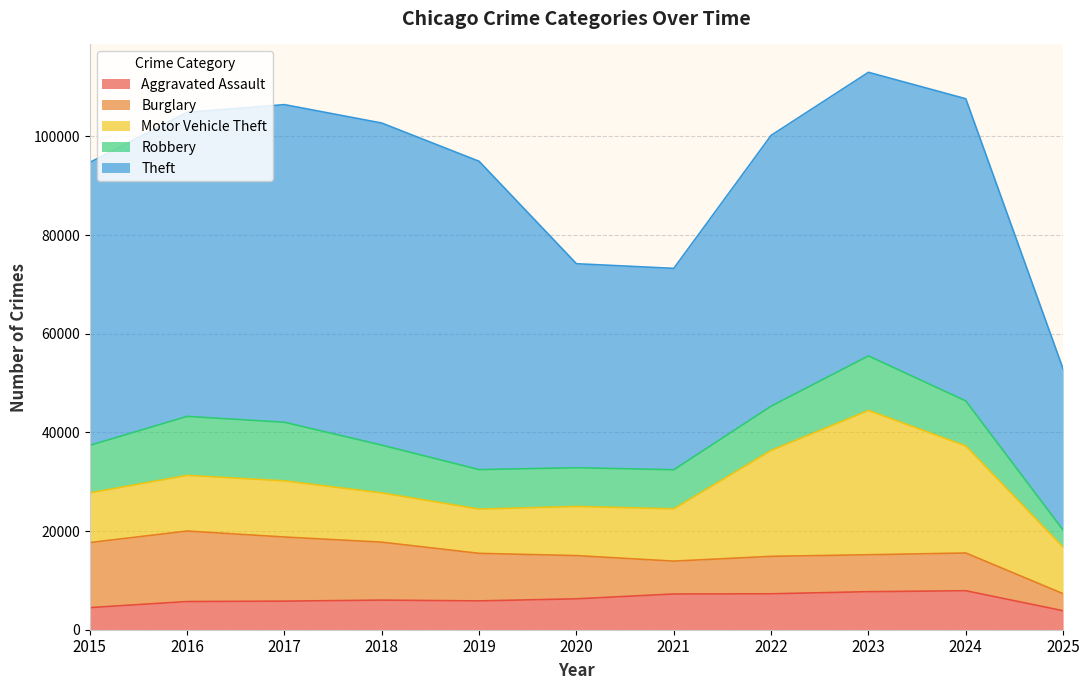

At how many categories does at least one series exceed 62464?

3